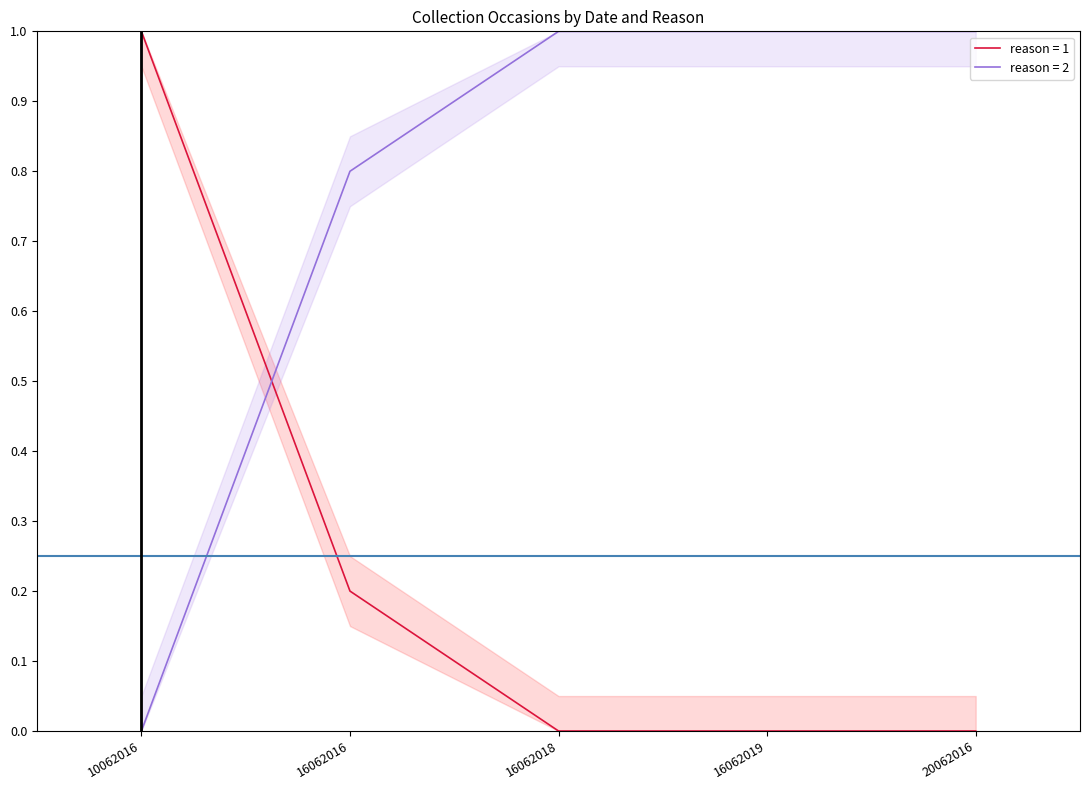

True or false: reason=2 line has more than 1 points higher than both neighbors.

False